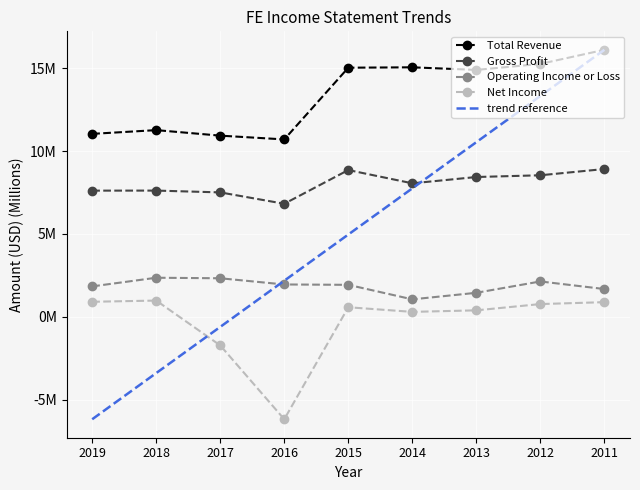

How many lines are shown in the chart?

4